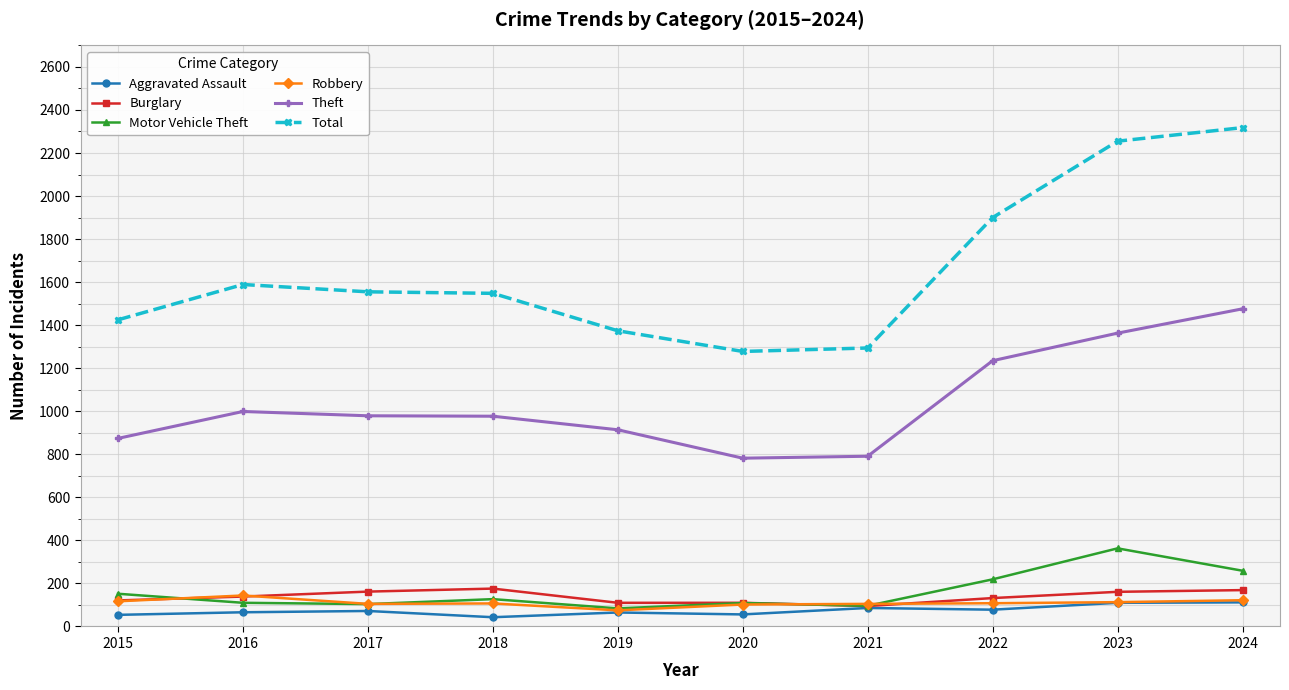

What is the value of the Theft point at the 10th from the left?

1476